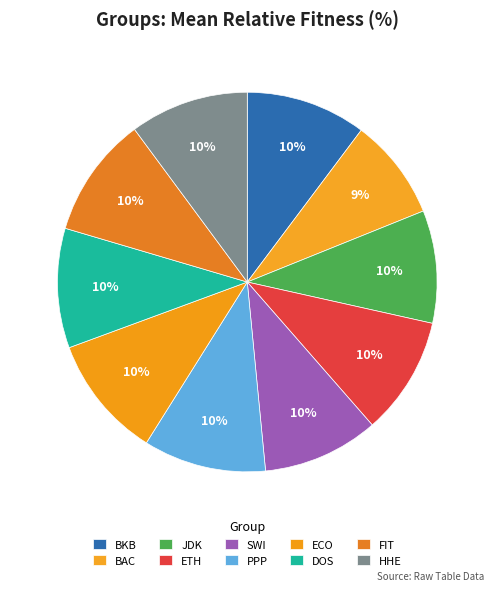

What portion of the pie excludes BAC?

91.3%